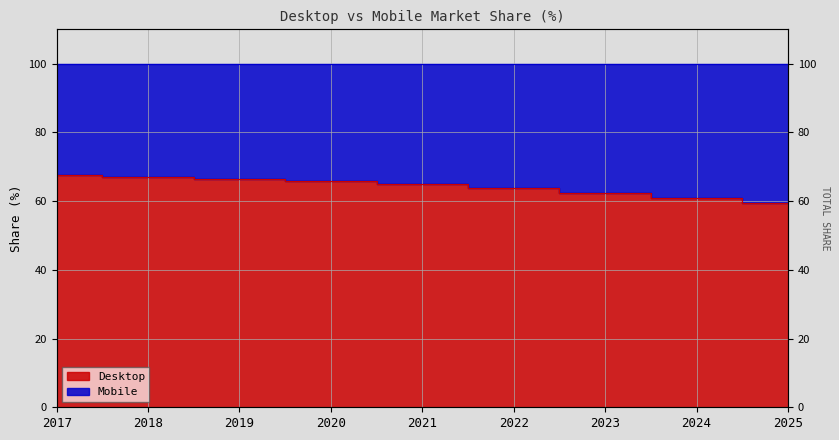

List the labels in order of value, largest first.

2017, 2018, 2019, 2020, 2021, 2022, 2023, 2024, 2025